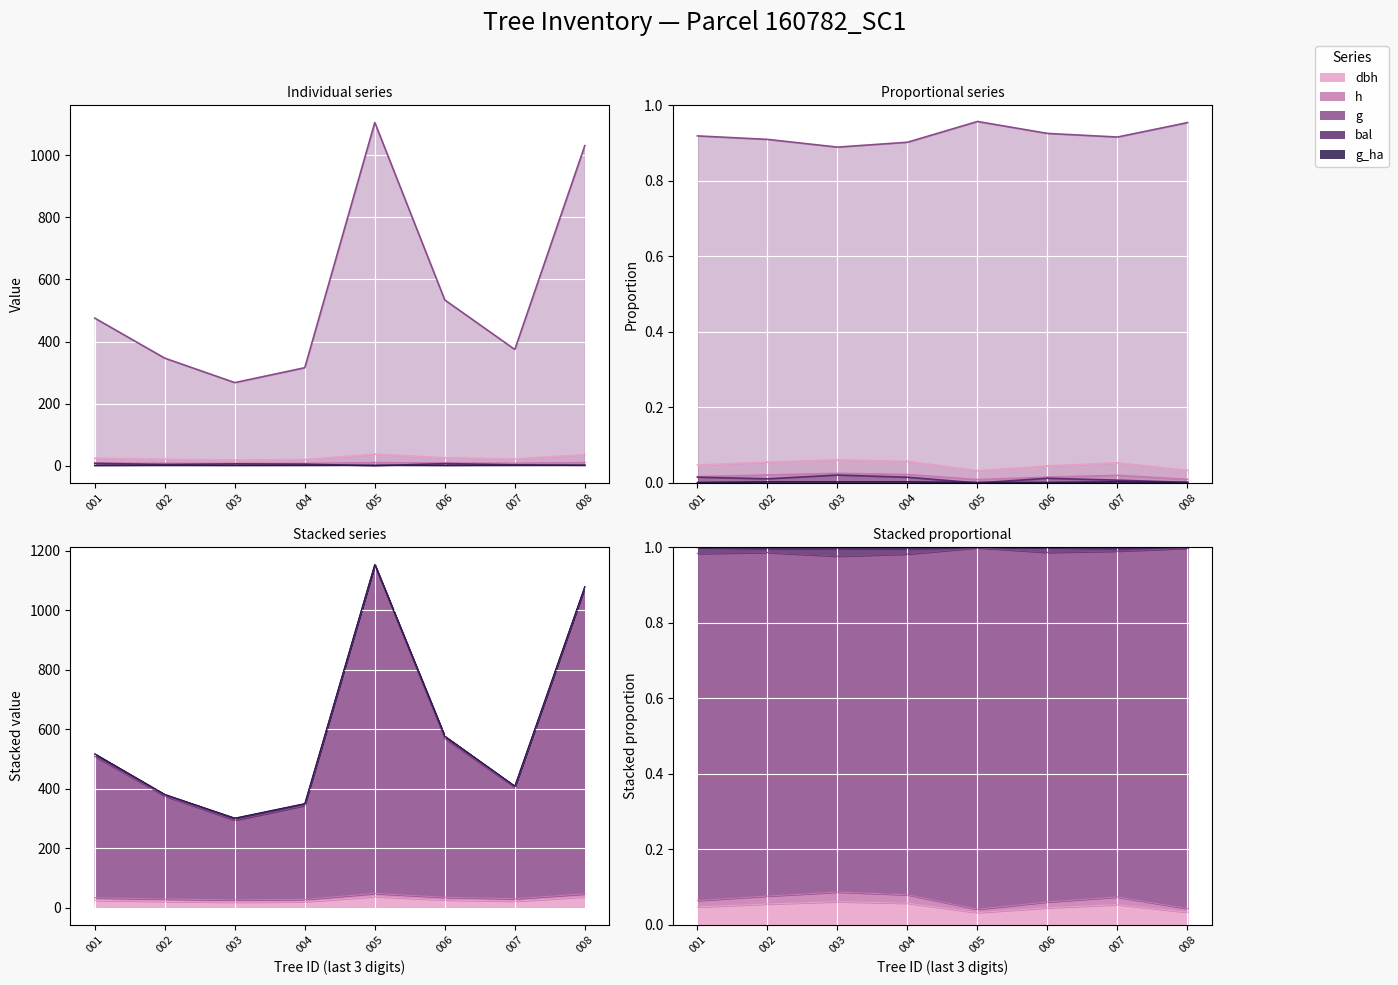

Between 001 and 007, which series saw the biggest shift?

g